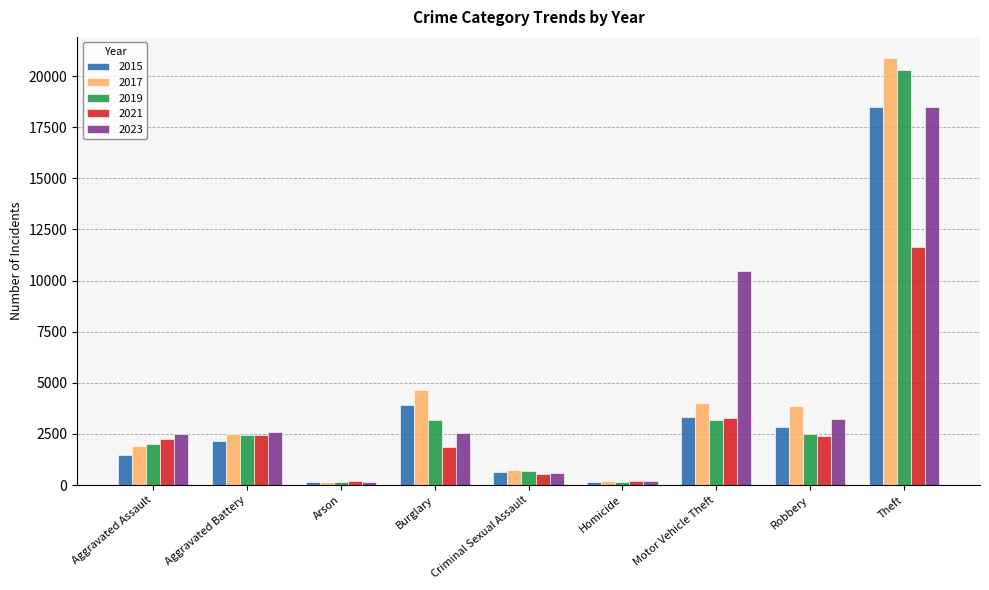

How many categories are shown in the chart?

9